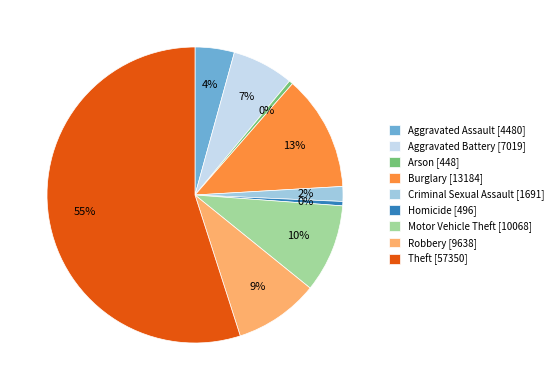

What is the ratio of the value at Robbery [9638] to the value at Arson [448]?

21.5